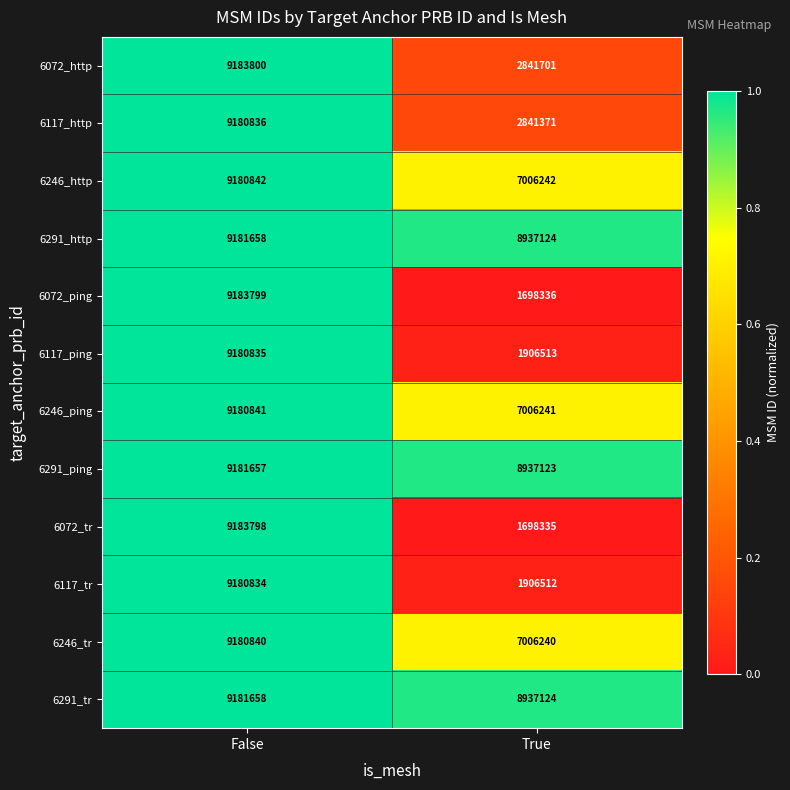

What is the total value across all series at True?

60722862